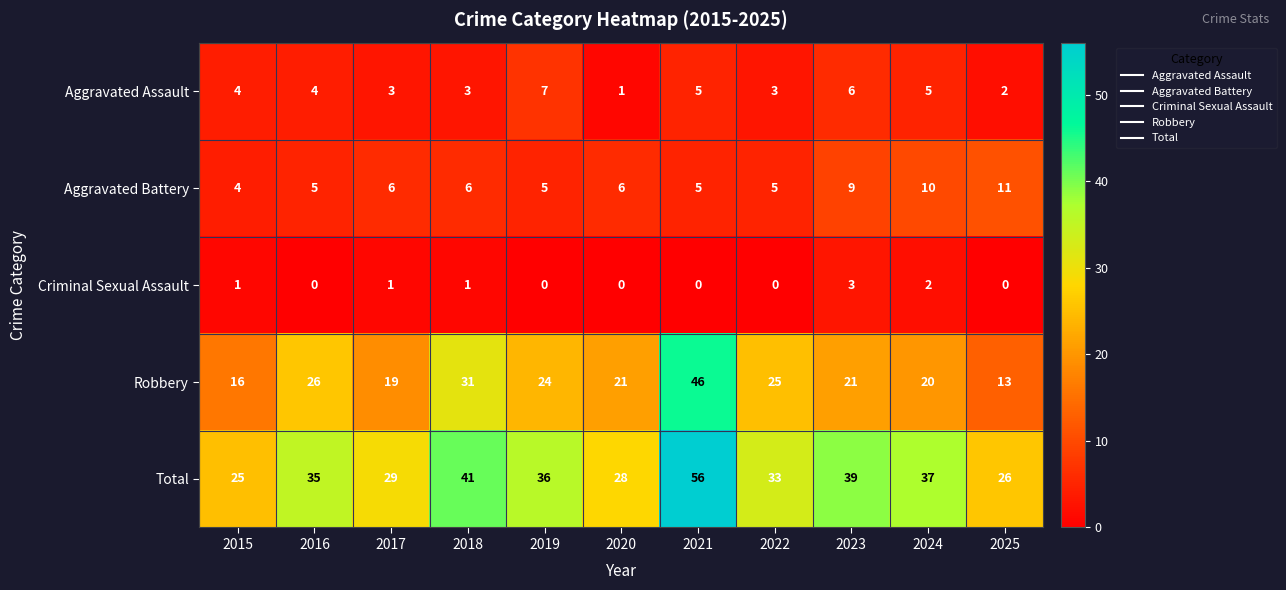

Between 2020 and 2025, which series saw the biggest shift?

Robbery